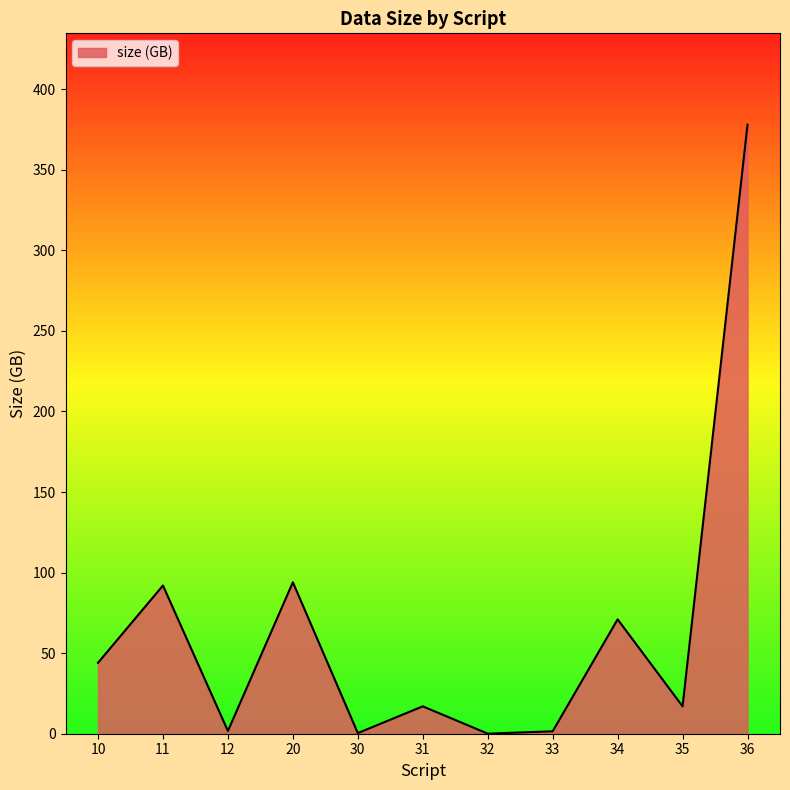

What is the difference between the maximum and minimum values?

377.9